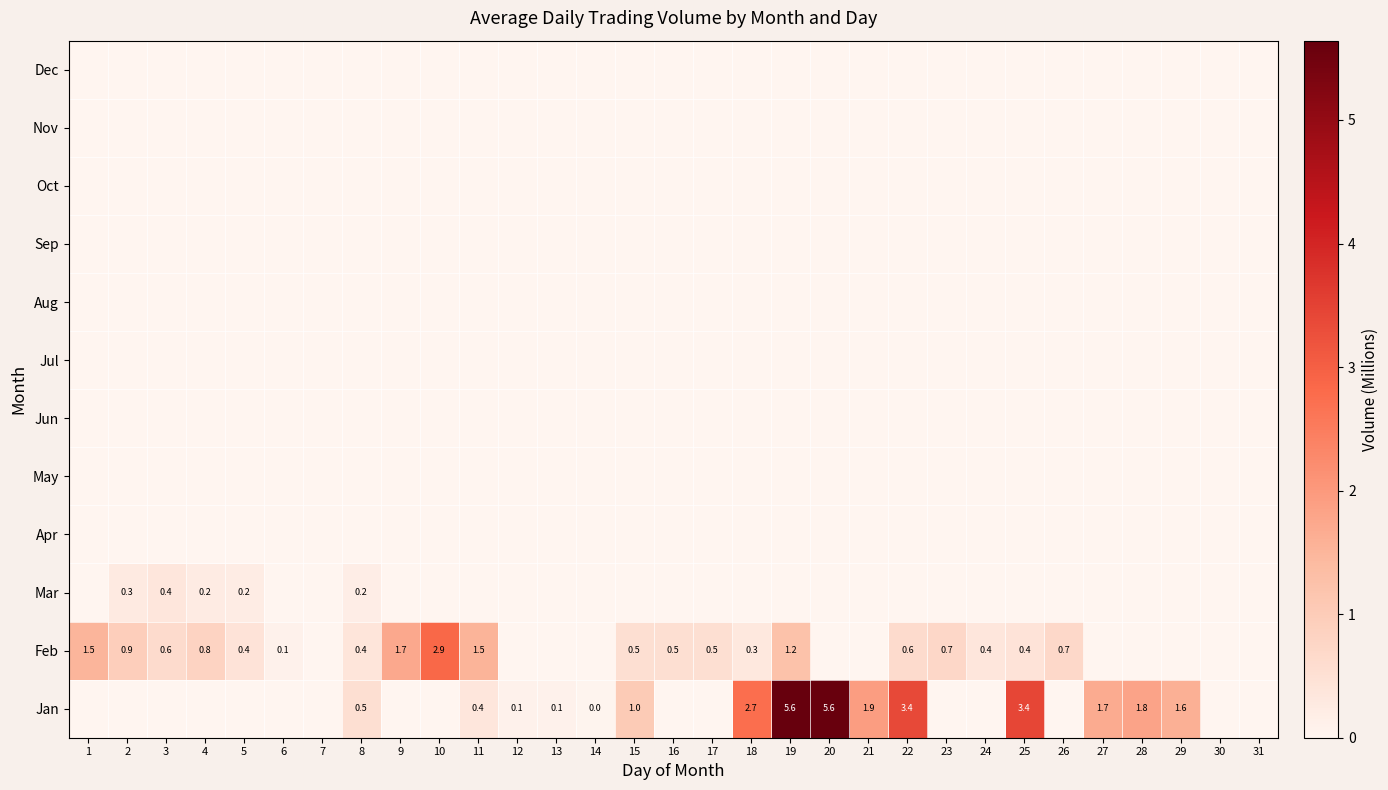

The value of Feb at 22 is 0.6. True or false?

True